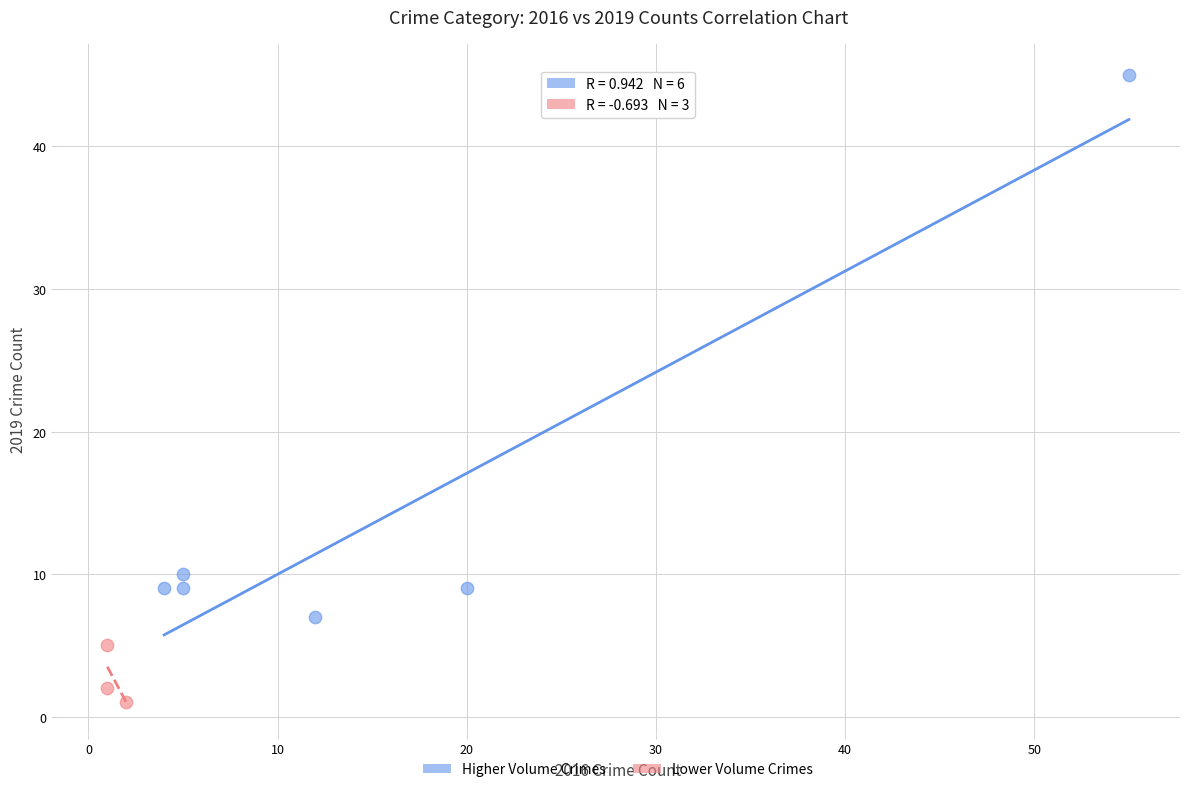

Which series has the widest spread of Y values?

Higher Volume Crimes